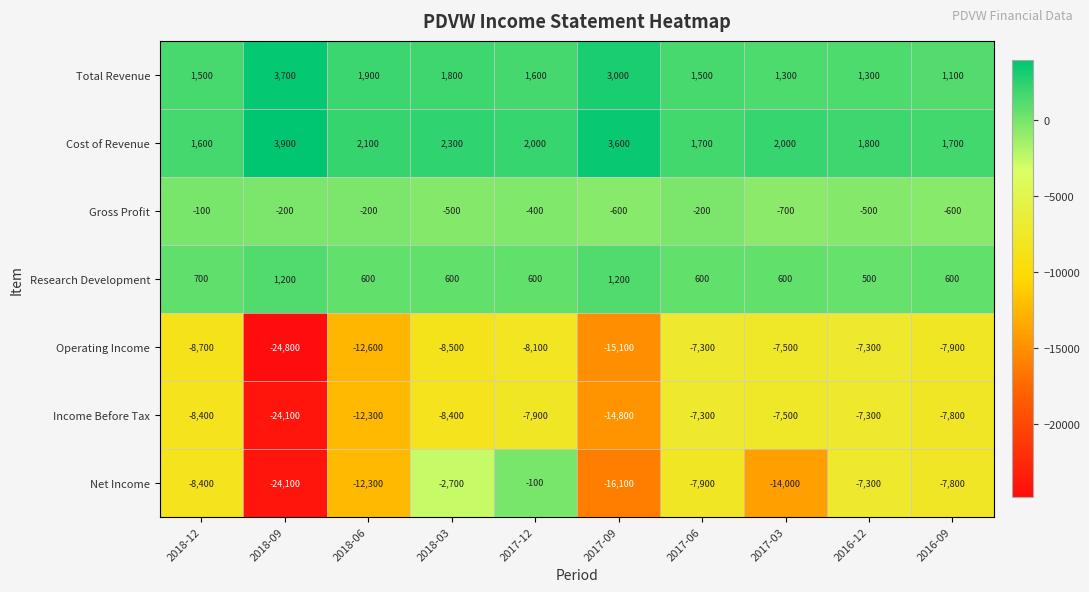

What is the sum of the Net Income values at 2018-06 and 2017-09?

-28400